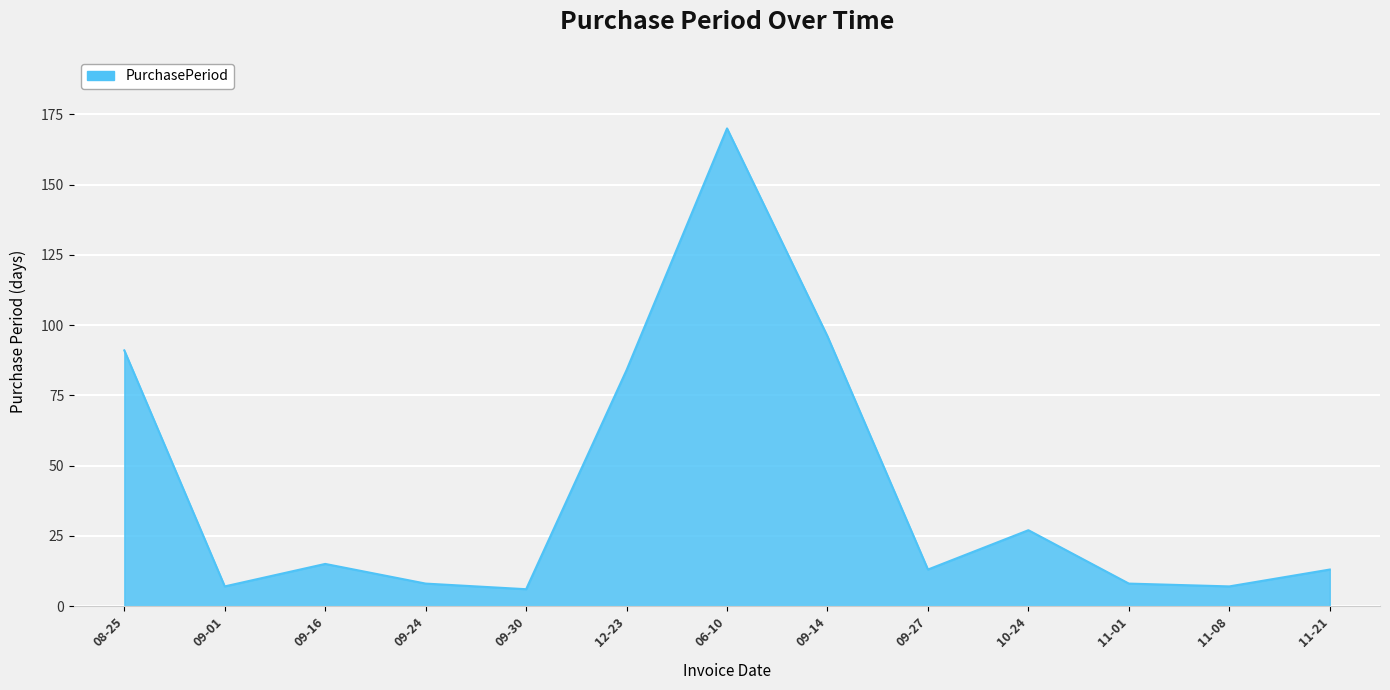

Is it true that the value at 09-27 is 13?

True